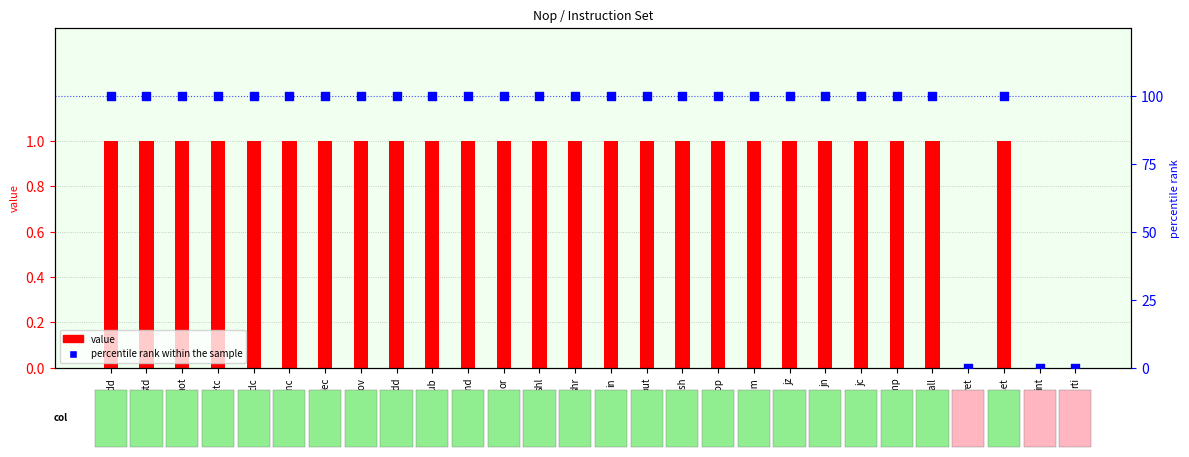

At how many categories does at least one series exceed 13?

25